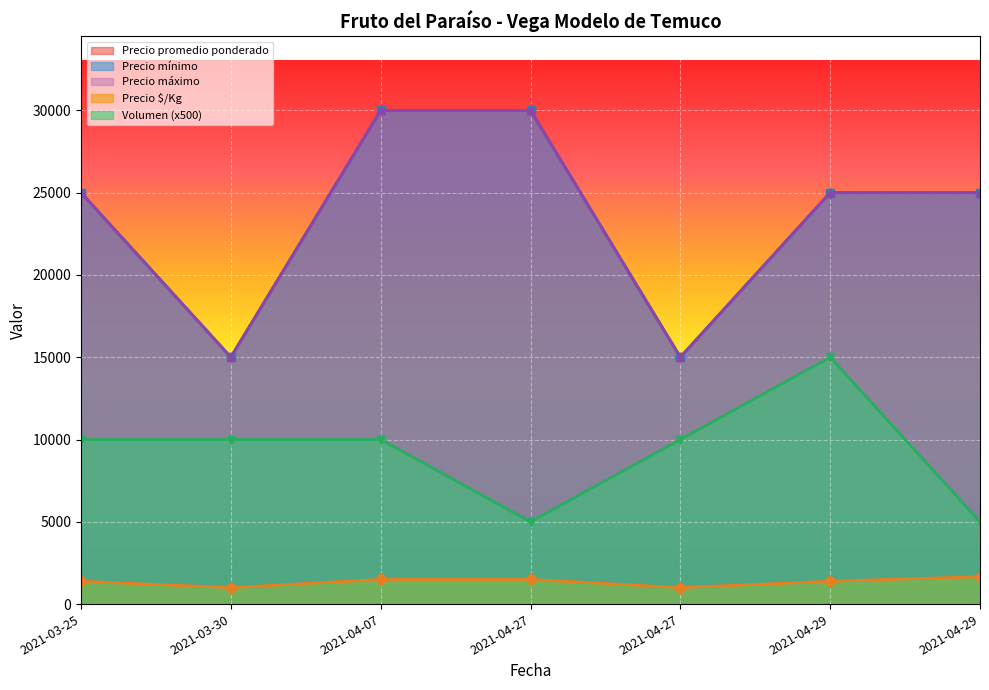

Does the chart display data point markers on the line(s)?

Yes